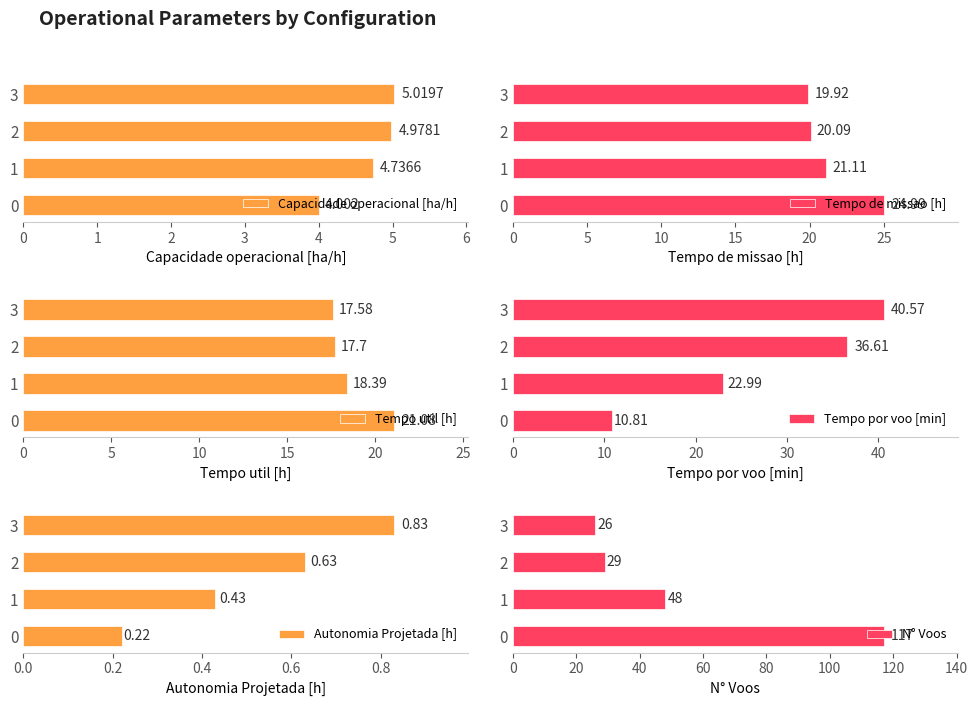

What is the total value across all series at 3?

109.9